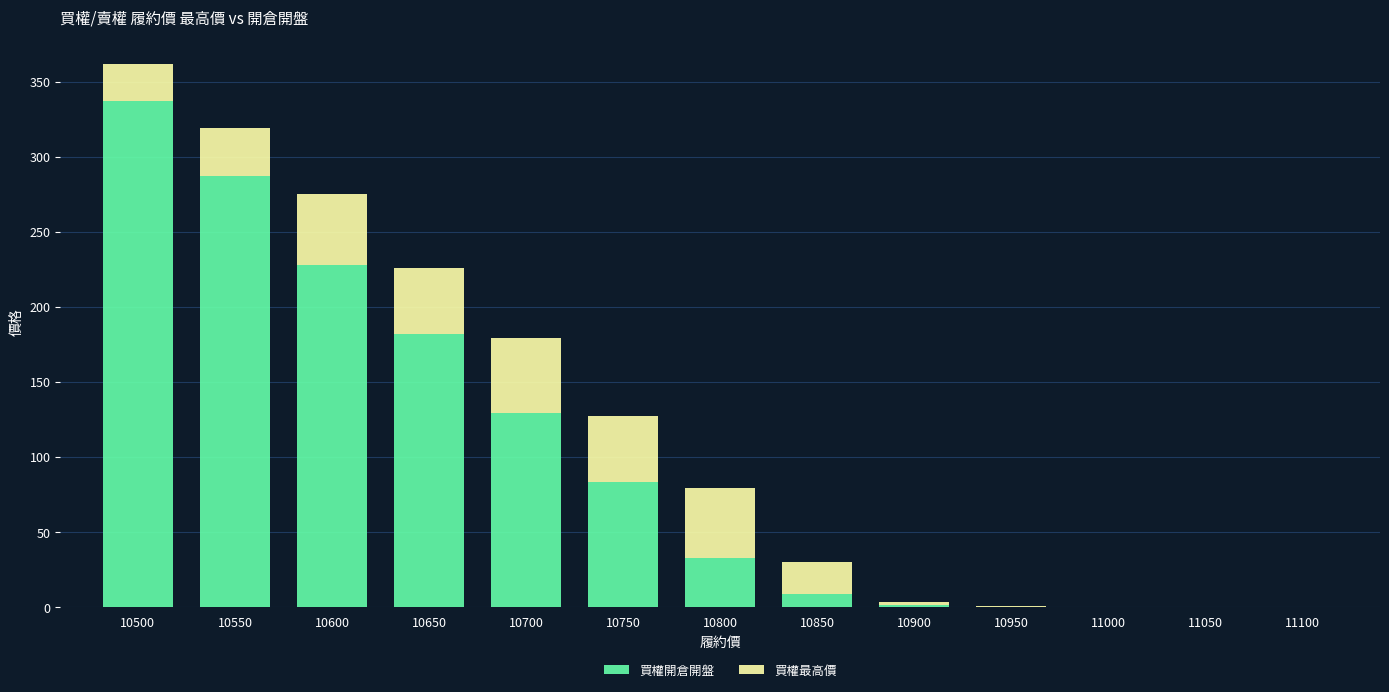

At which category is the sum across all series the highest?

10500